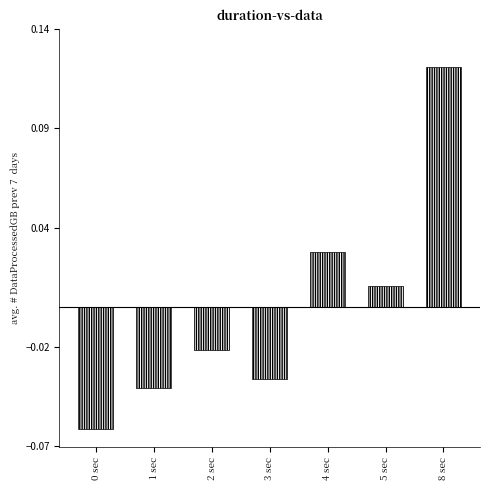

True or false: the data shows -0.1 at 3 sec.

False